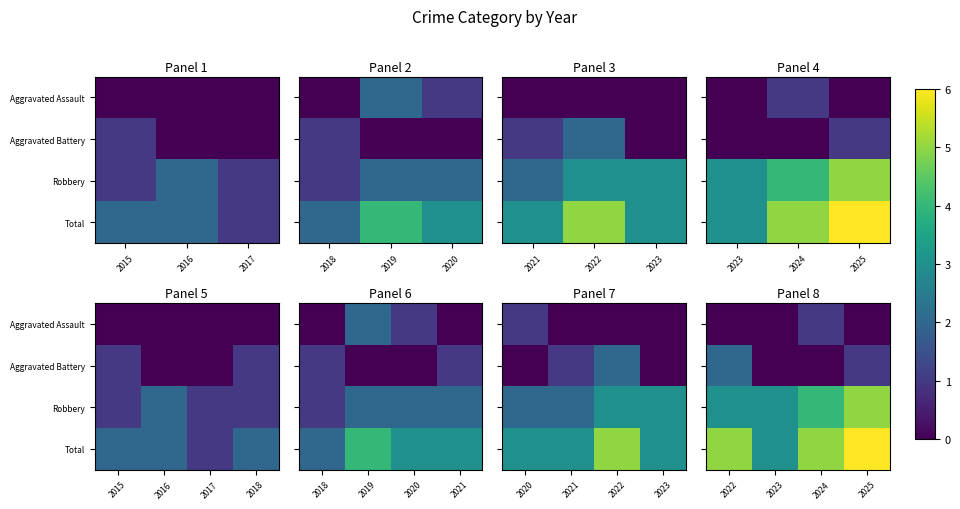

The value of Total at 2025 is 6. True or false?

True